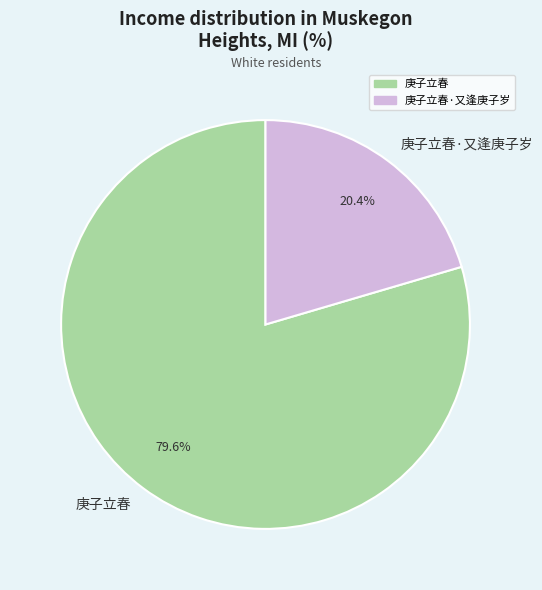

Which category has the biggest portion of the pie?

庚子立春